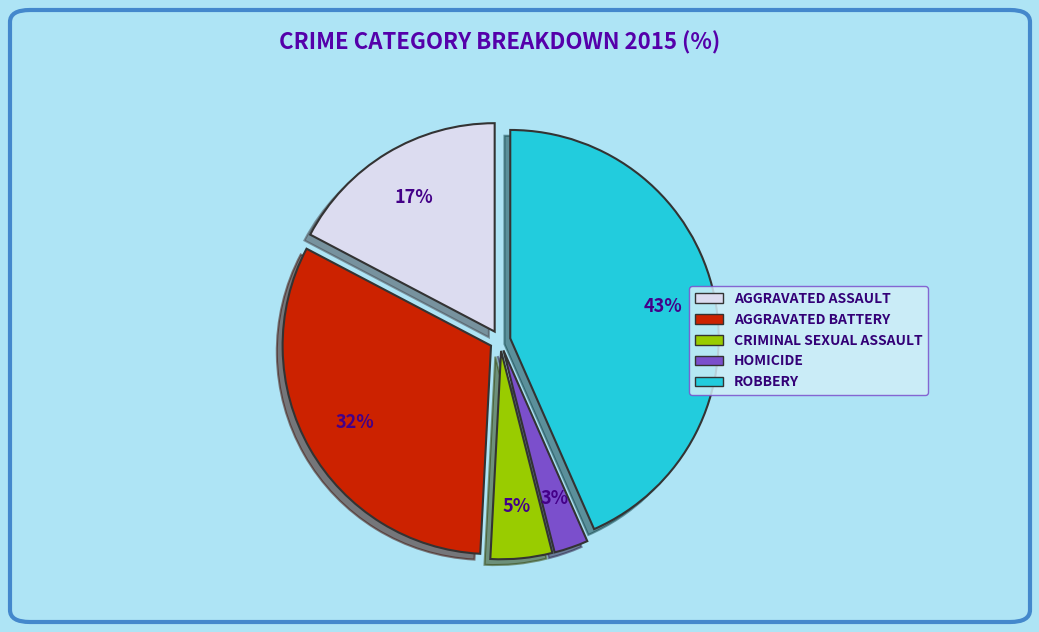

To the nearest percent, what is the average slice percentage?

20%